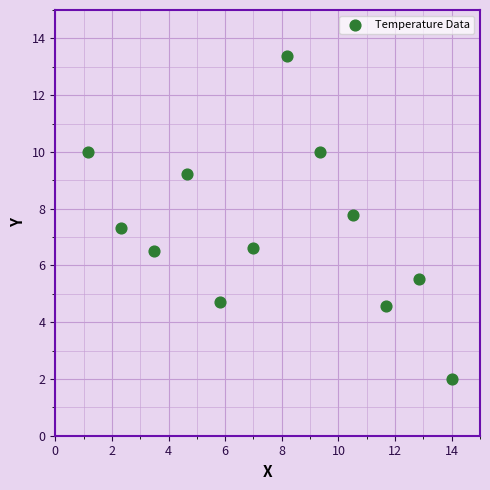

What is the average X value?

7.6